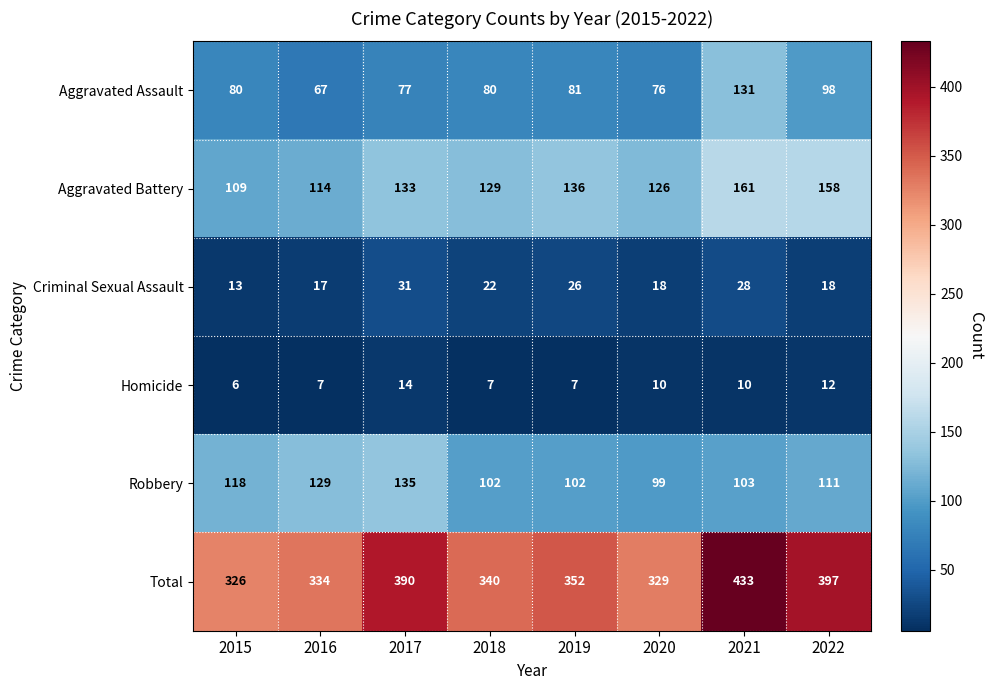

The value of Aggravated Assault at 2020 is 76. True or false?

True